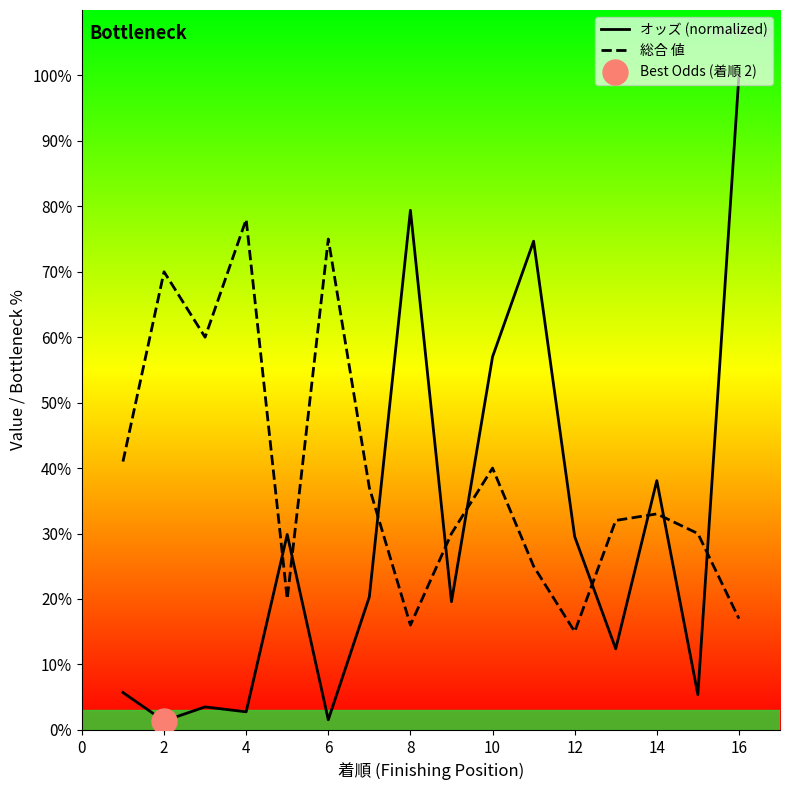

True or false: オッズ (normalized) has a value of 1.5 at 6.

True